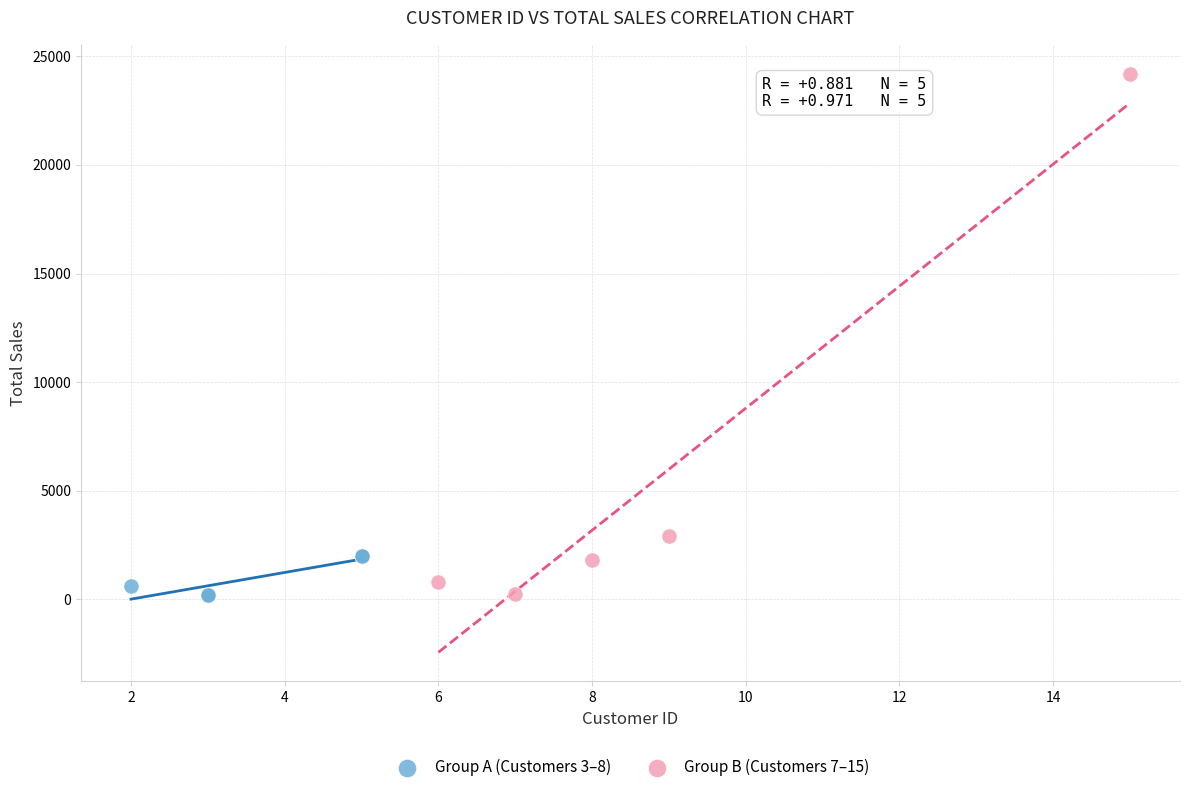

Which series contains the highest Y value?

Group B (Customers 7–15)